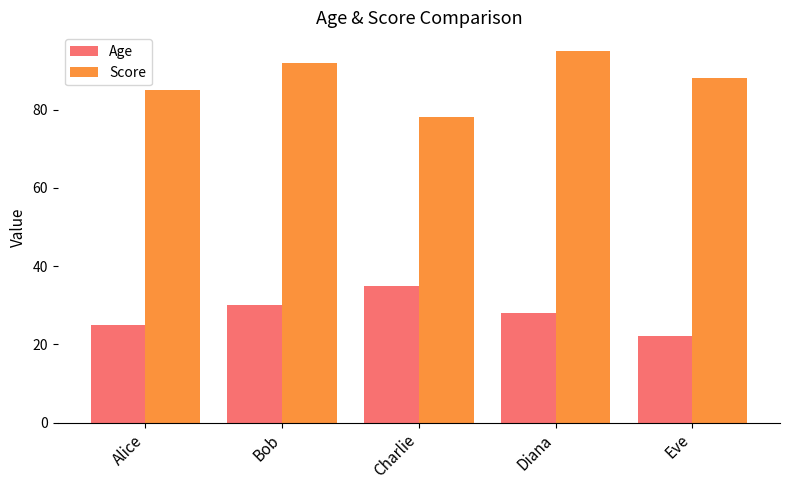

Does the chart contain stacked bars?

No